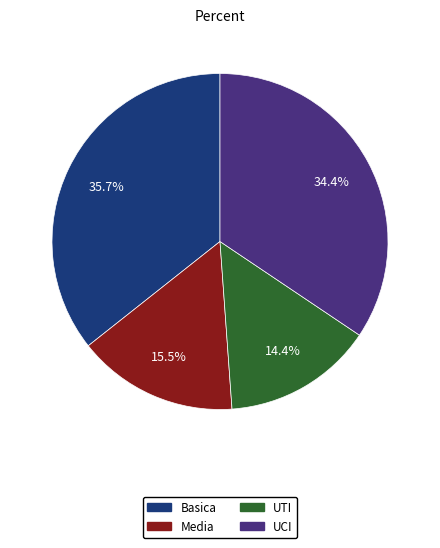

Does any single category account for the majority?

No